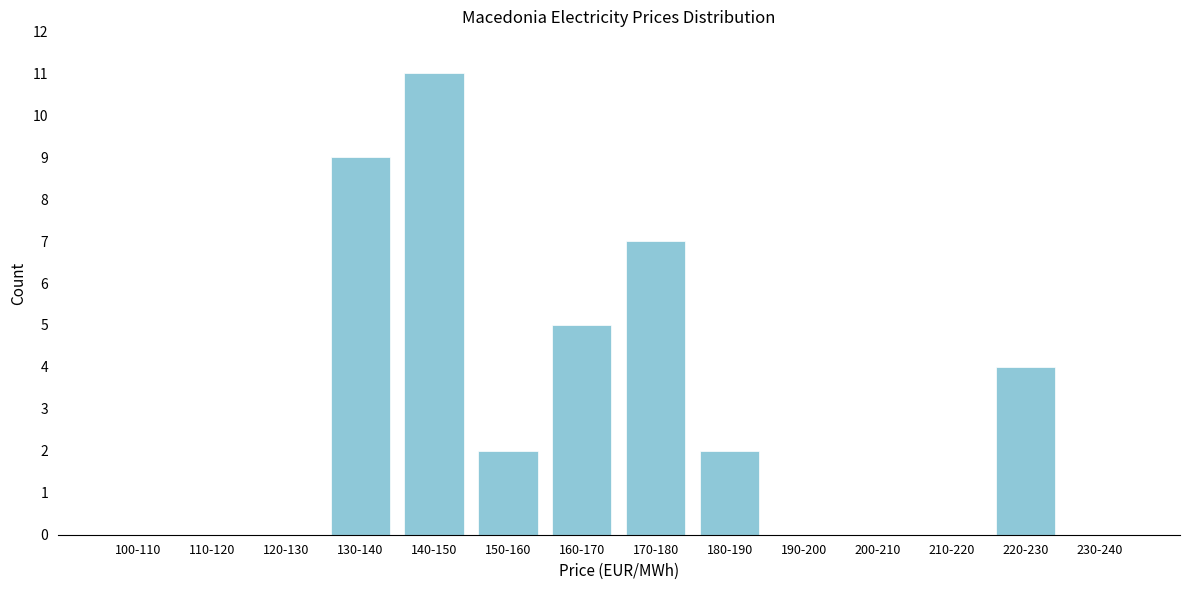

Reading left to right, transcribe all the data shown in this chart.

100-110=0	110-120=0	120-130=0	130-140=9	140-150=11	150-160=2	160-170=5	170-180=7	180-190=2	190-200=0	200-210=0	210-220=0	220-230=4	230-240=0